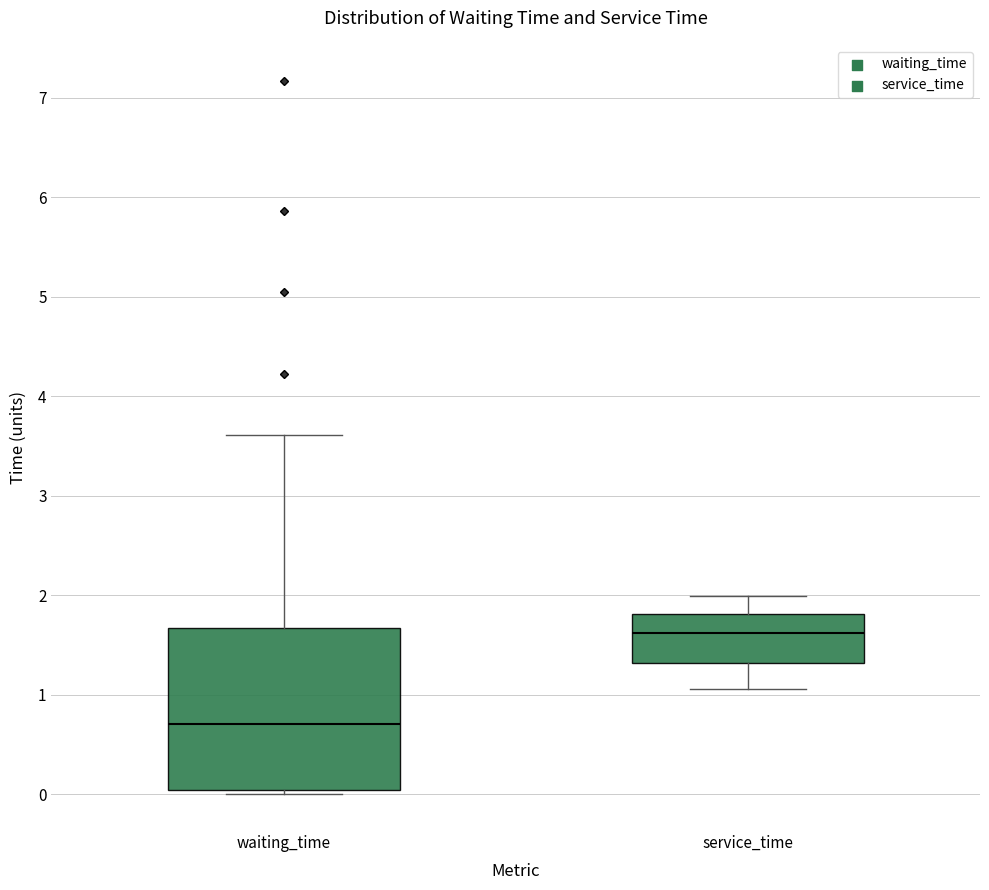

Reading left to right, transcribe this box plot: for each box, give where its median line is, the range the box spans, and where its two whiskers end, as read against the y-axis. The values are not printed on the chart, so give them approximately, as read against the axis.

waiting_time: median 0.7, box 0.0 to 1.7, whiskers 0.0 (just below the box's lower edge) to 3.6
service_time: median 1.6, box 1.3 to 1.8, whiskers 1.1 to 2.0